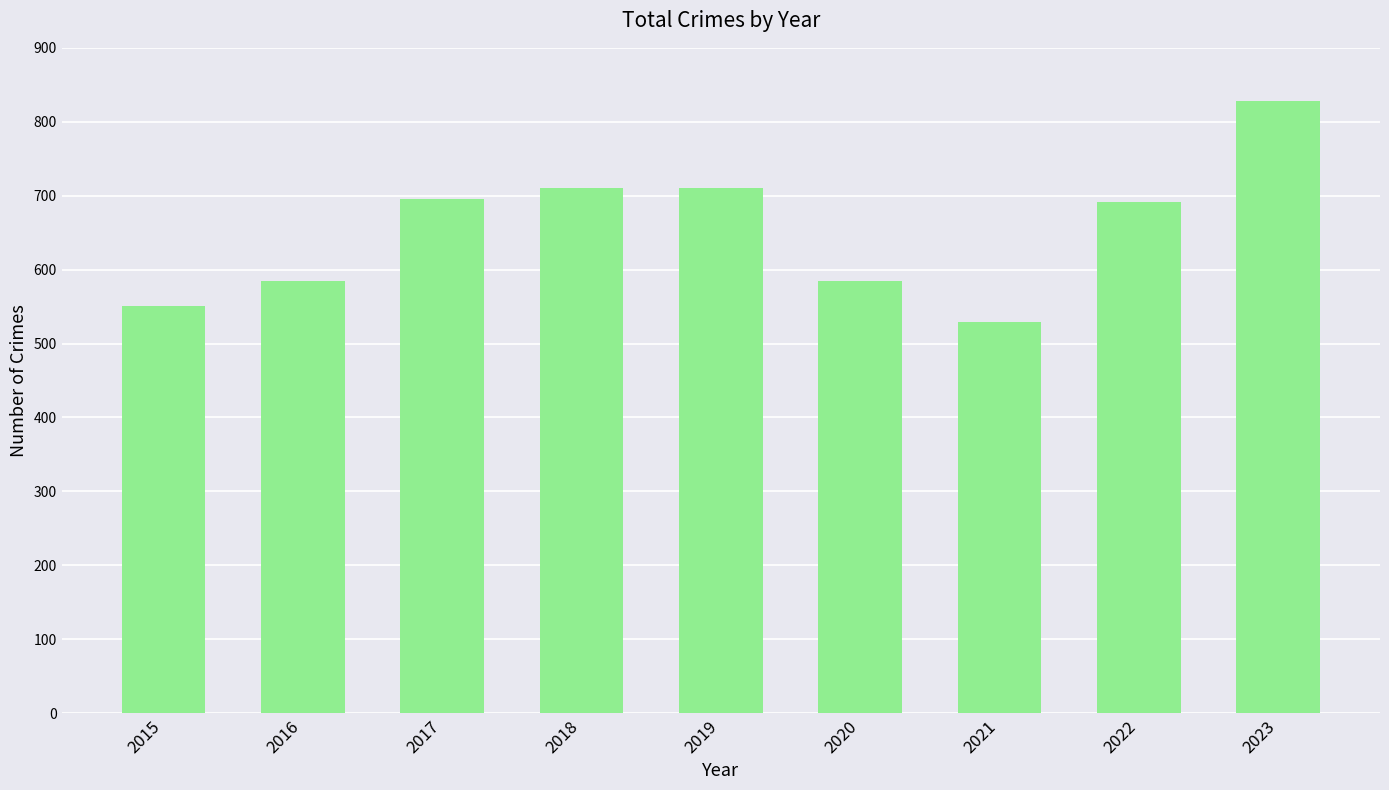

What is the smallest value displayed?

529